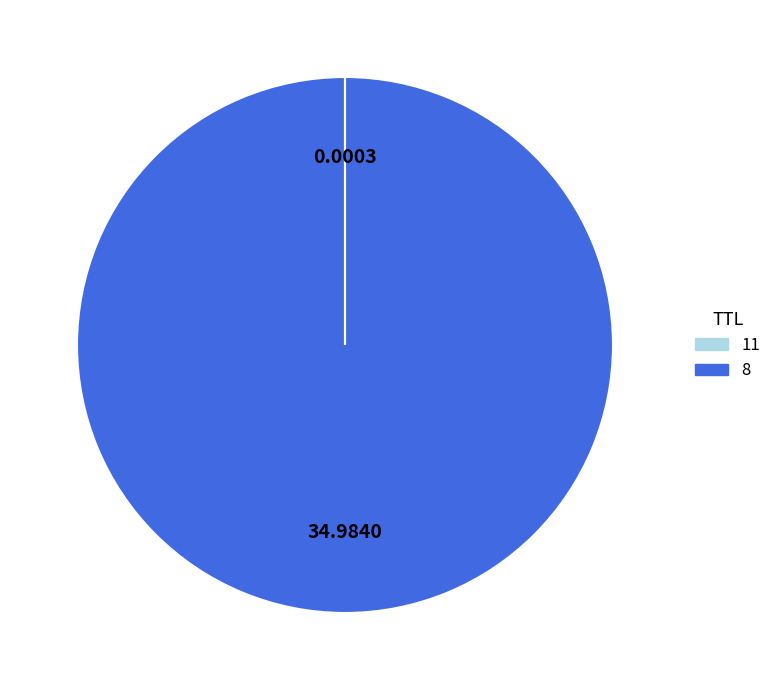

Does any single category account for the majority?

Yes